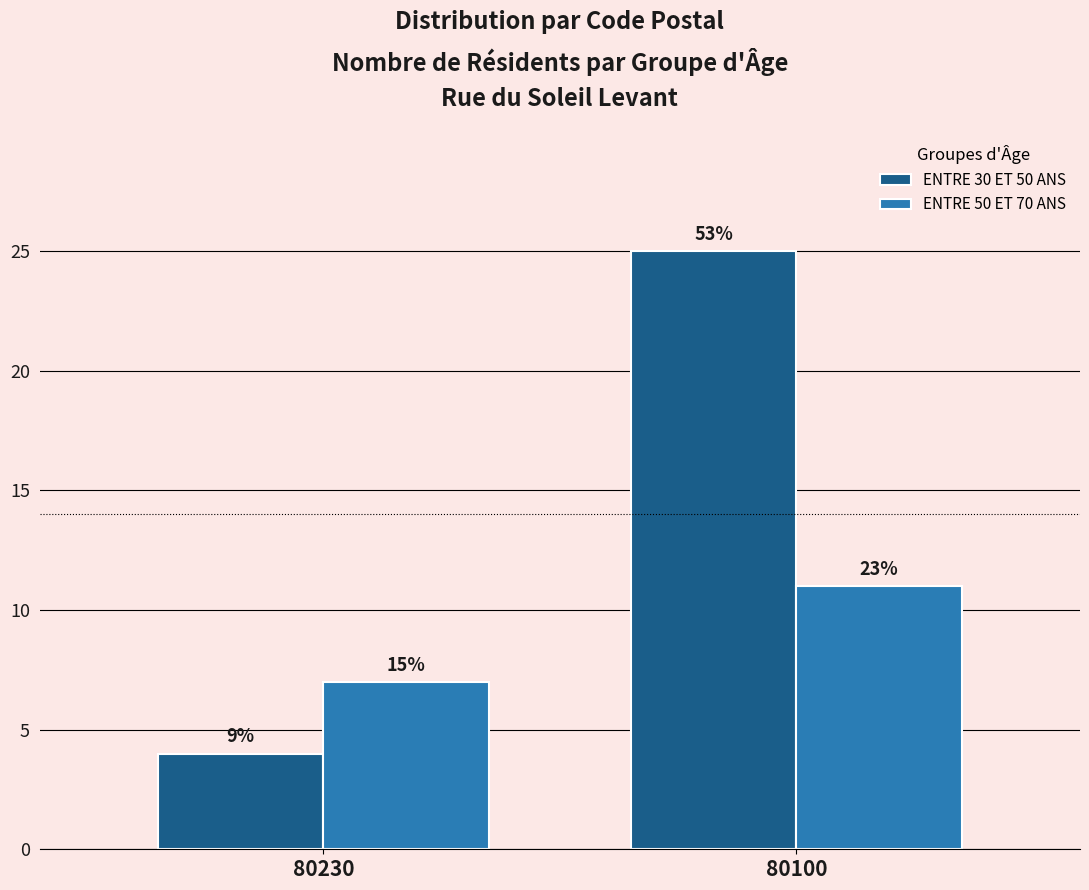

How many bars are there in each group?

2